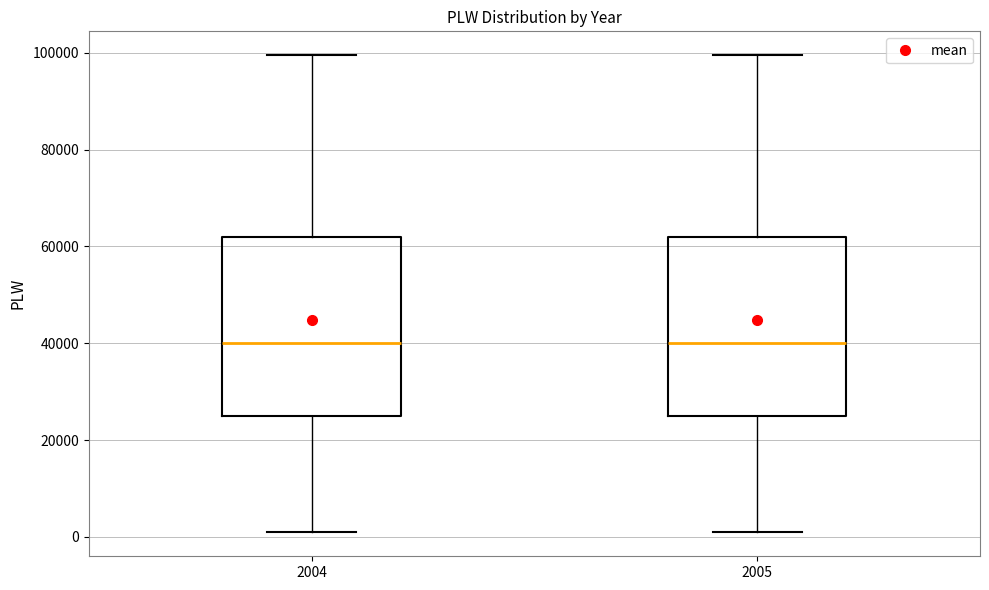

Where is the upper edge of the box at x = 2004 on the y-axis? The values are not printed on the chart, so give them approximately, as read against the axis.

62000